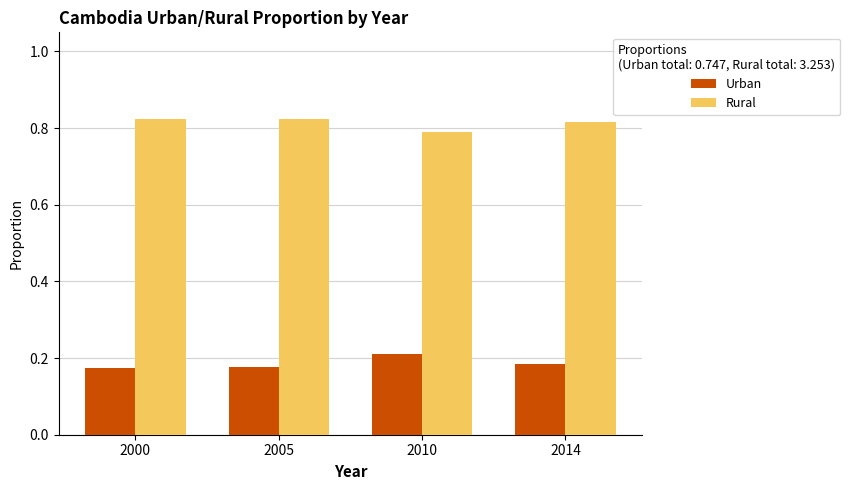

List the series in order of their peak value, highest first.

Rural, Urban